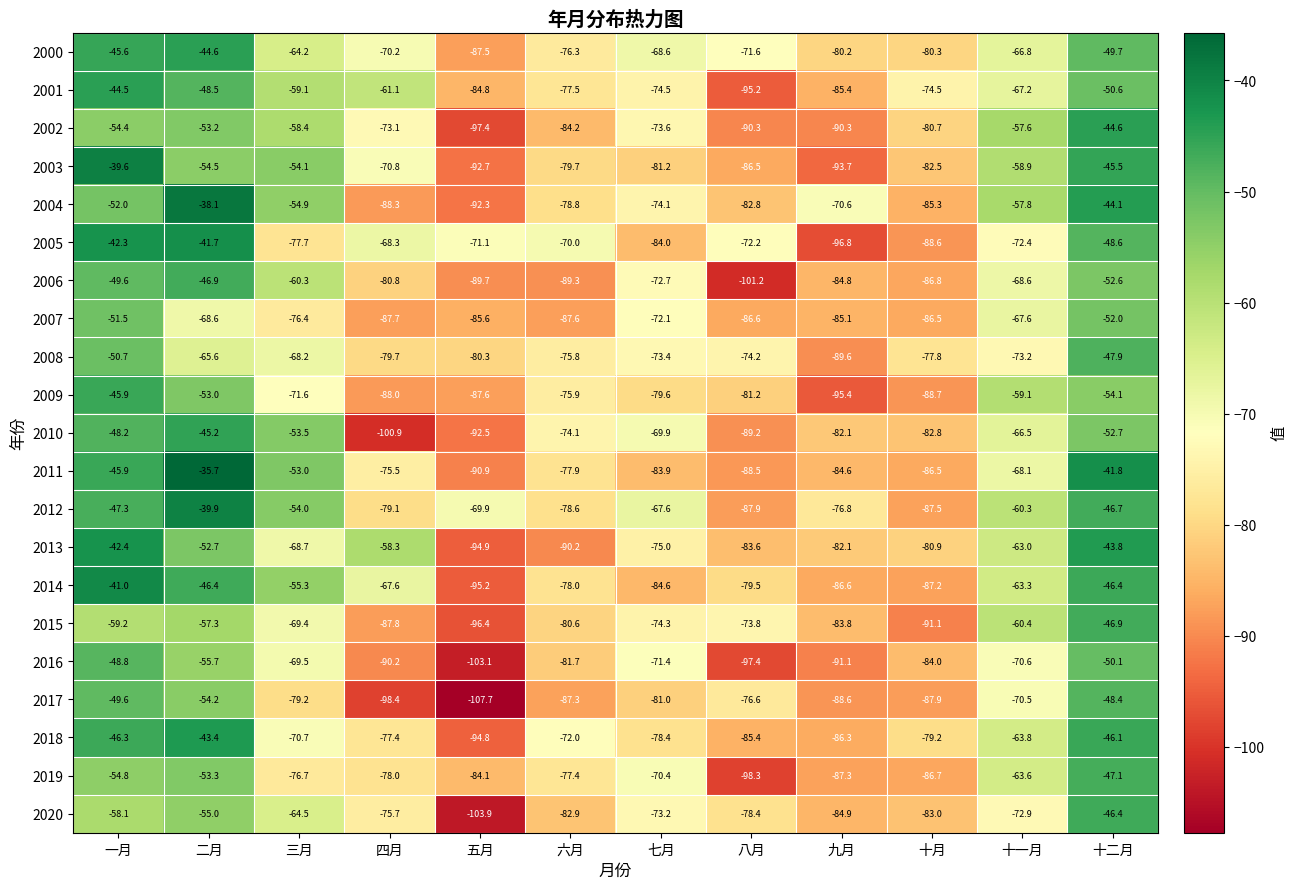

The value of 2014 at 五月 is -95.2. True or false?

True